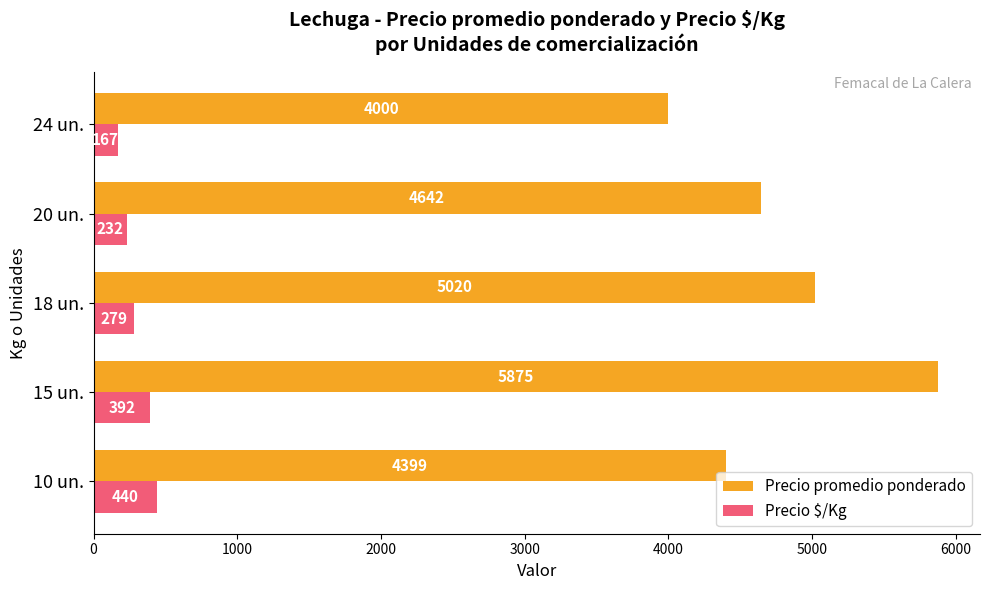

Which category has the highest value in the Precio promedio ponderado series?

15 un.